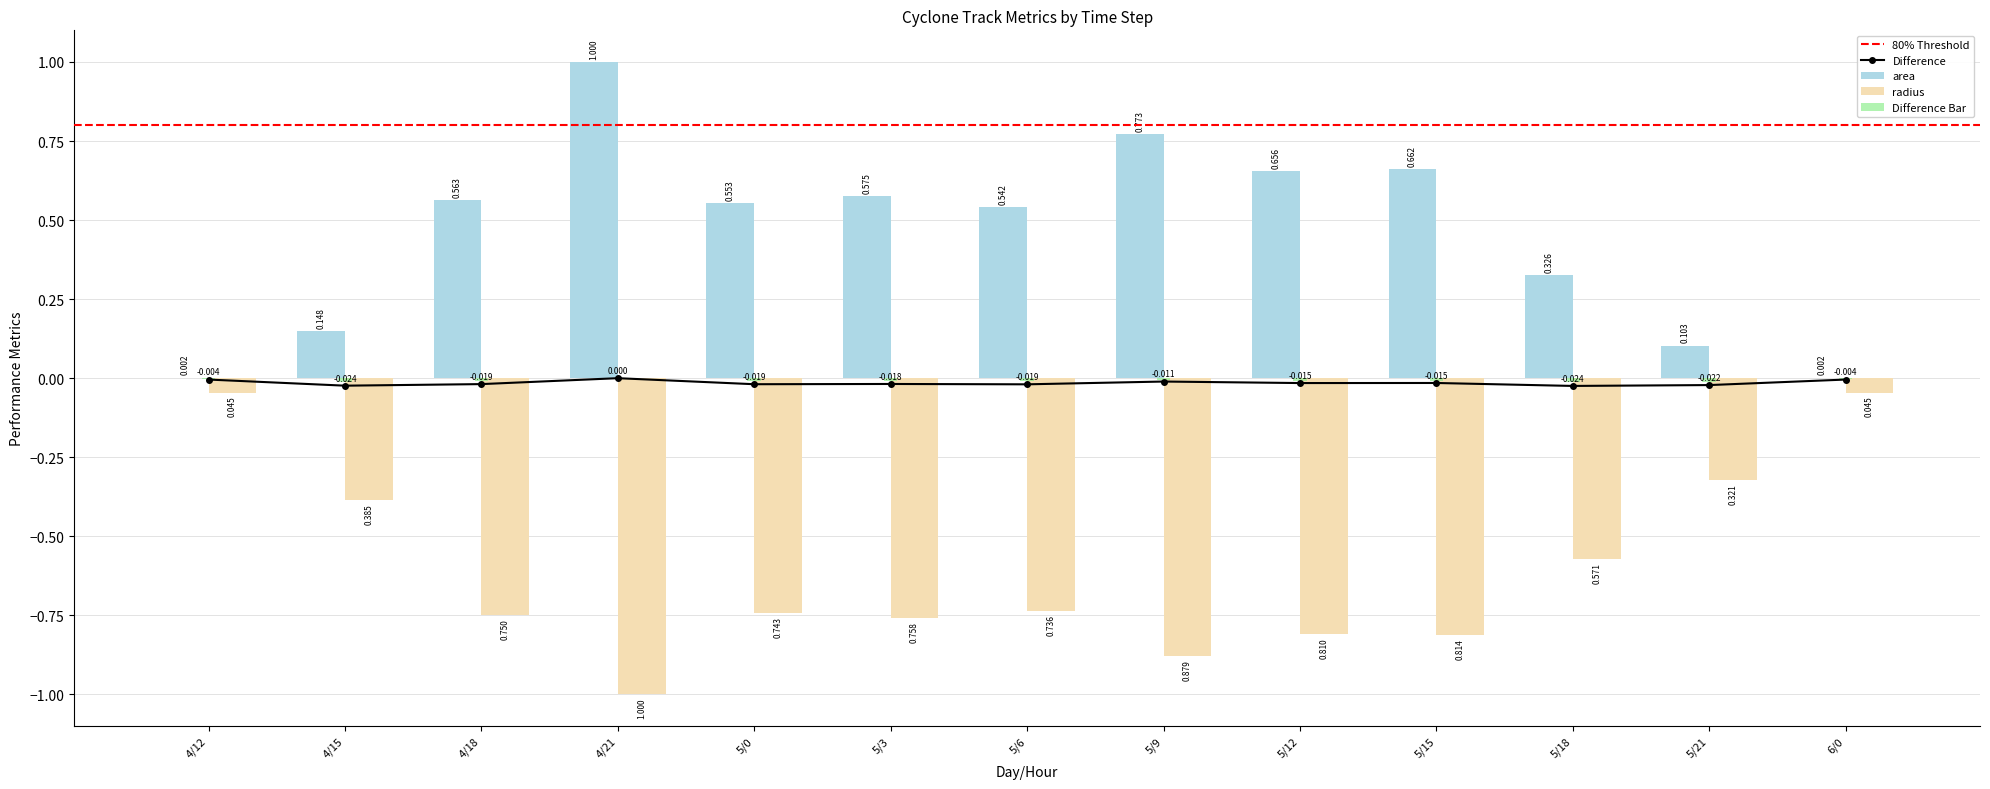

What is the total value across all series at 5/21?

-0.2